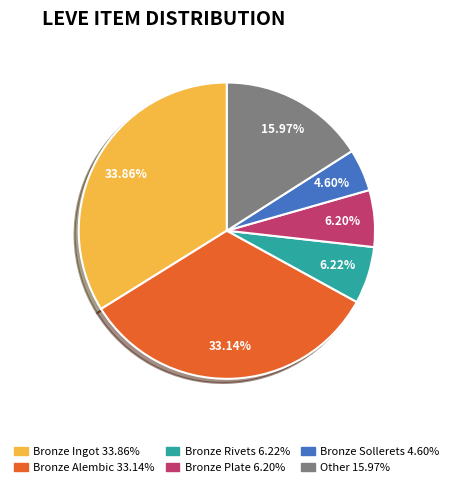

Is there any slice that represents more than half of the pie?

No